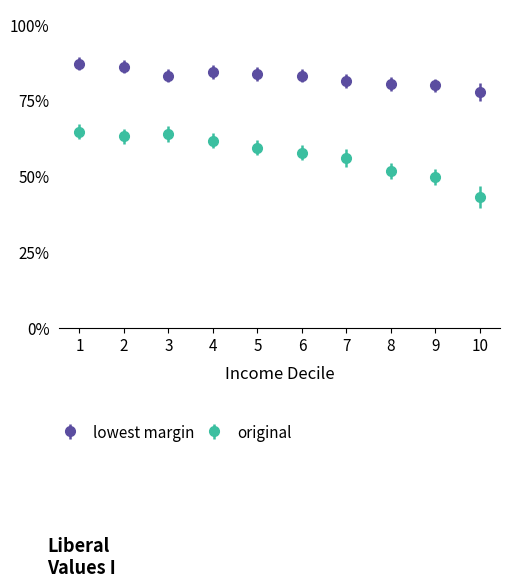

What are all the series names shown in the legend?

lowest margin, original